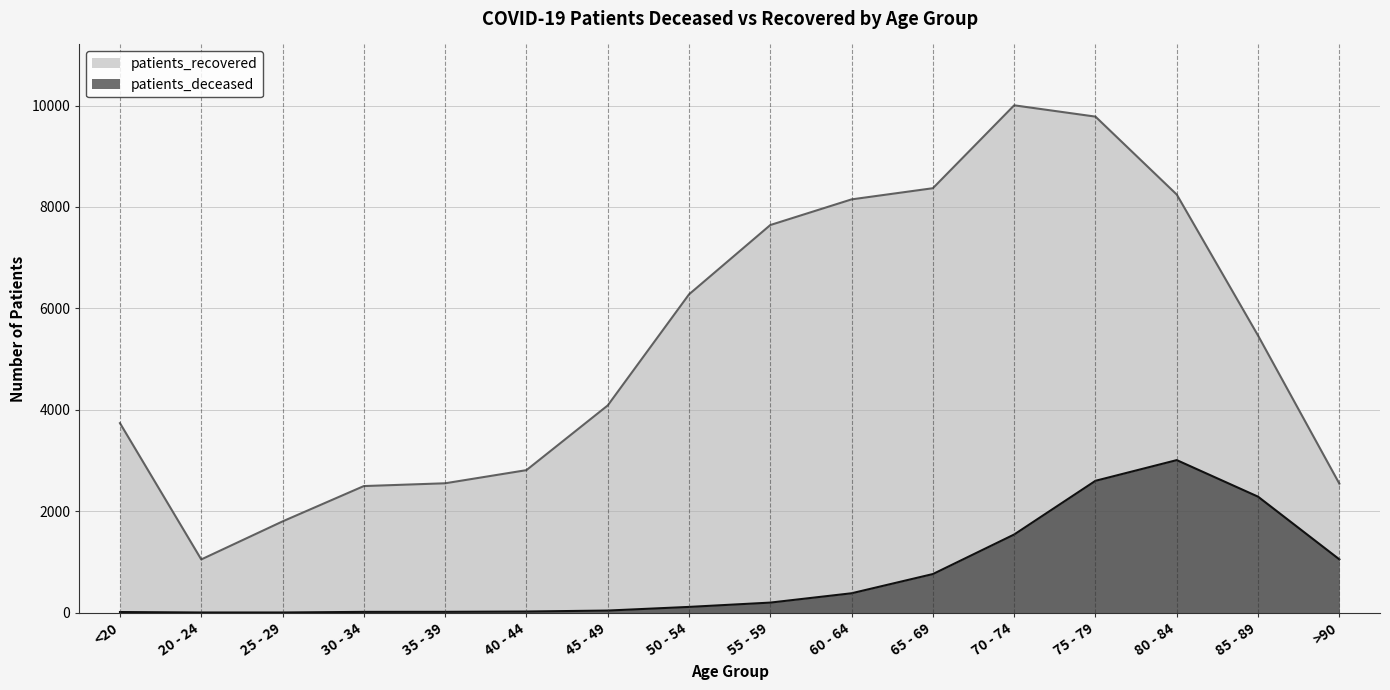

Which series has the widest spread of values?

patients_recovered